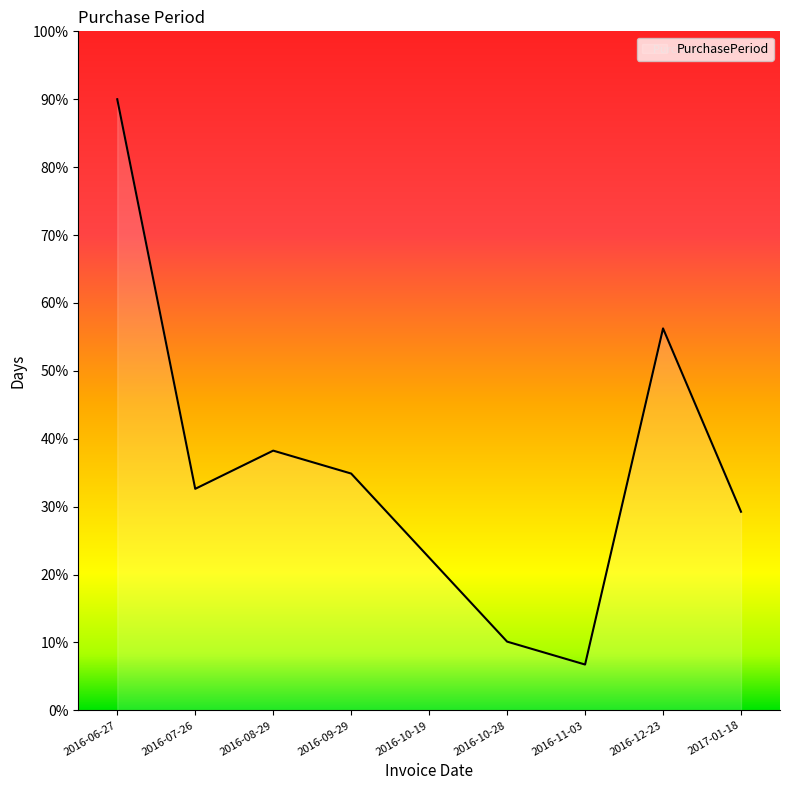

What is the difference between the second highest and second lowest values?

46.1